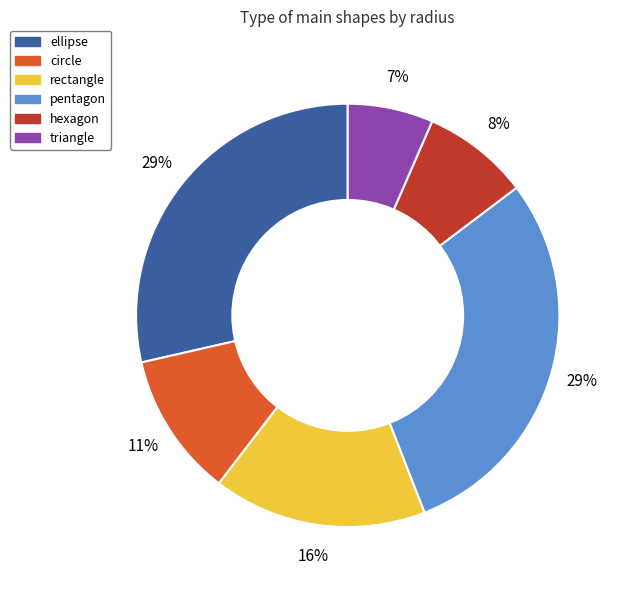

Does ellipse represent more than half of the total?

No